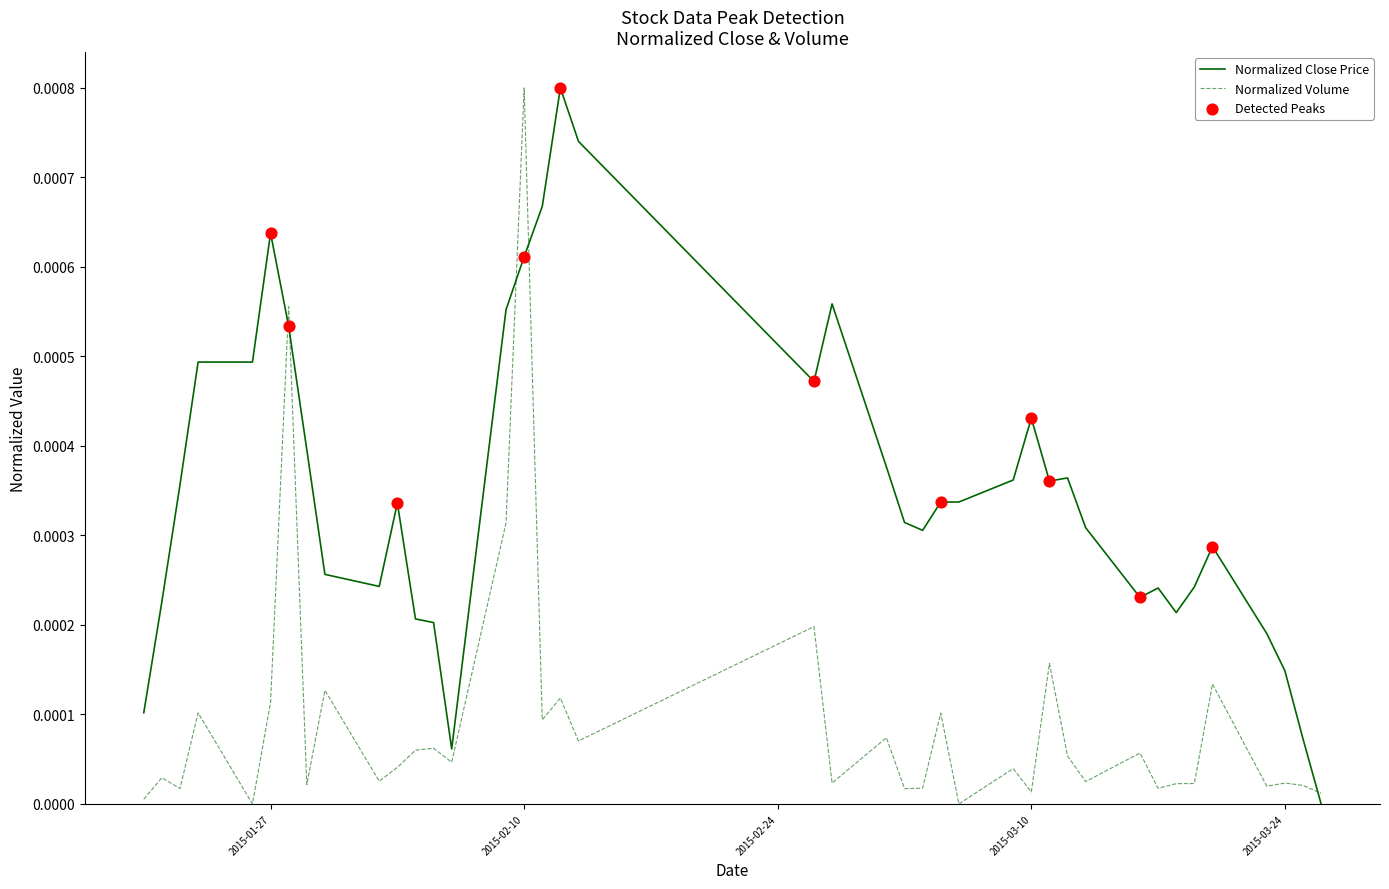

Rank the series by their average value, from highest to lowest.

Normalized Close Price, Normalized Volume